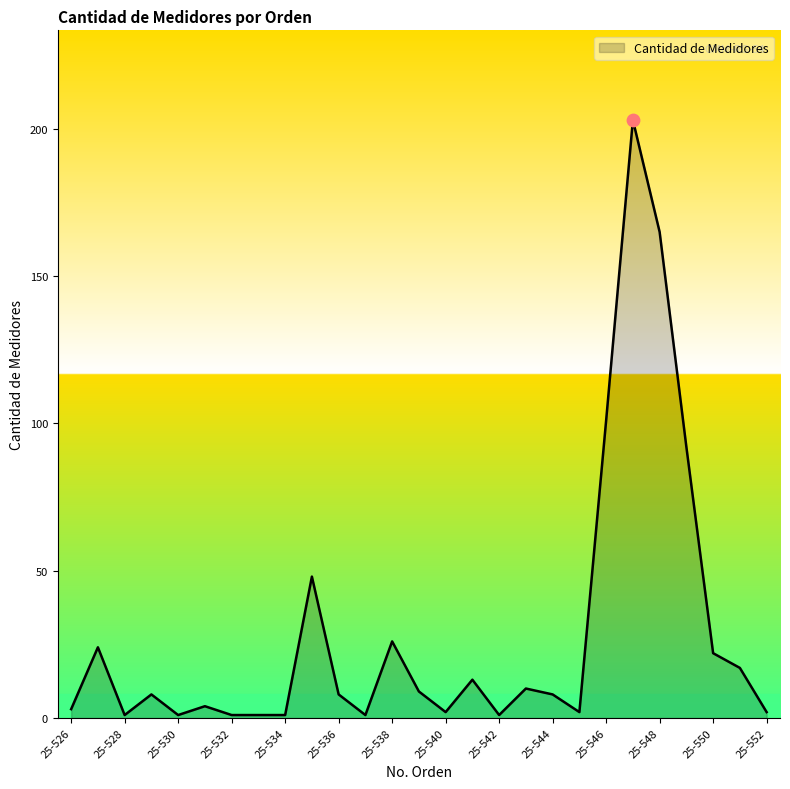

What is the maximum value shown in the chart?

203